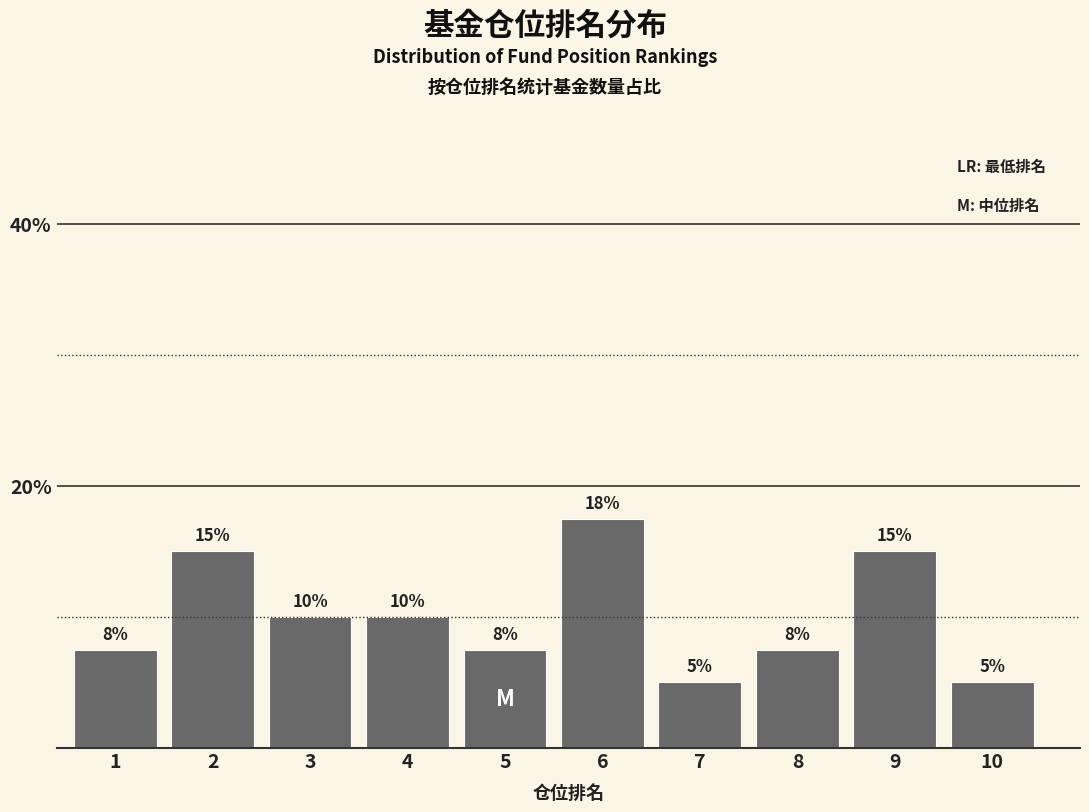

What value does the data have at 2?

15.0